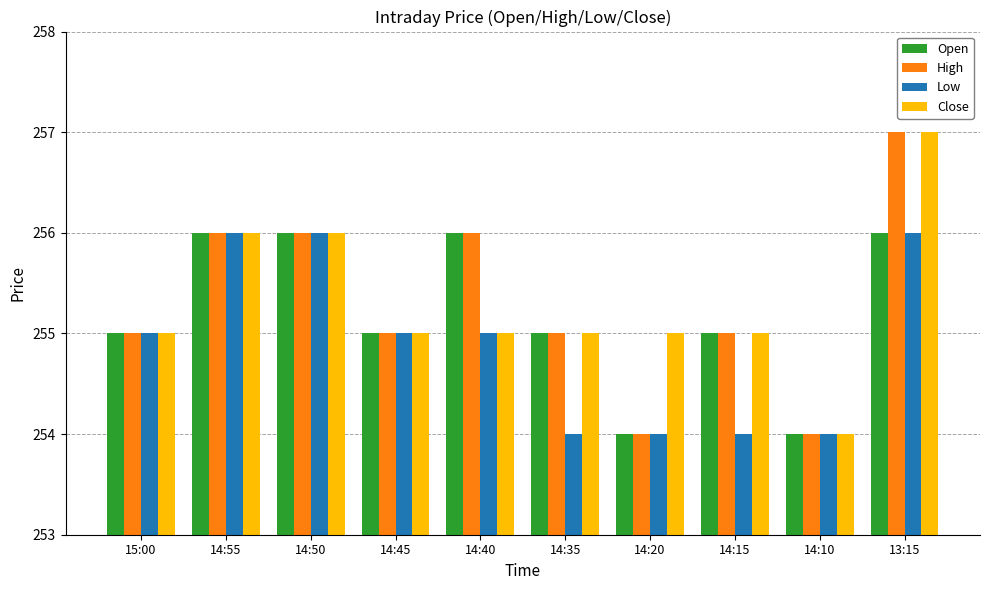

The Open series shows 256 at 14:50. True or false?

True